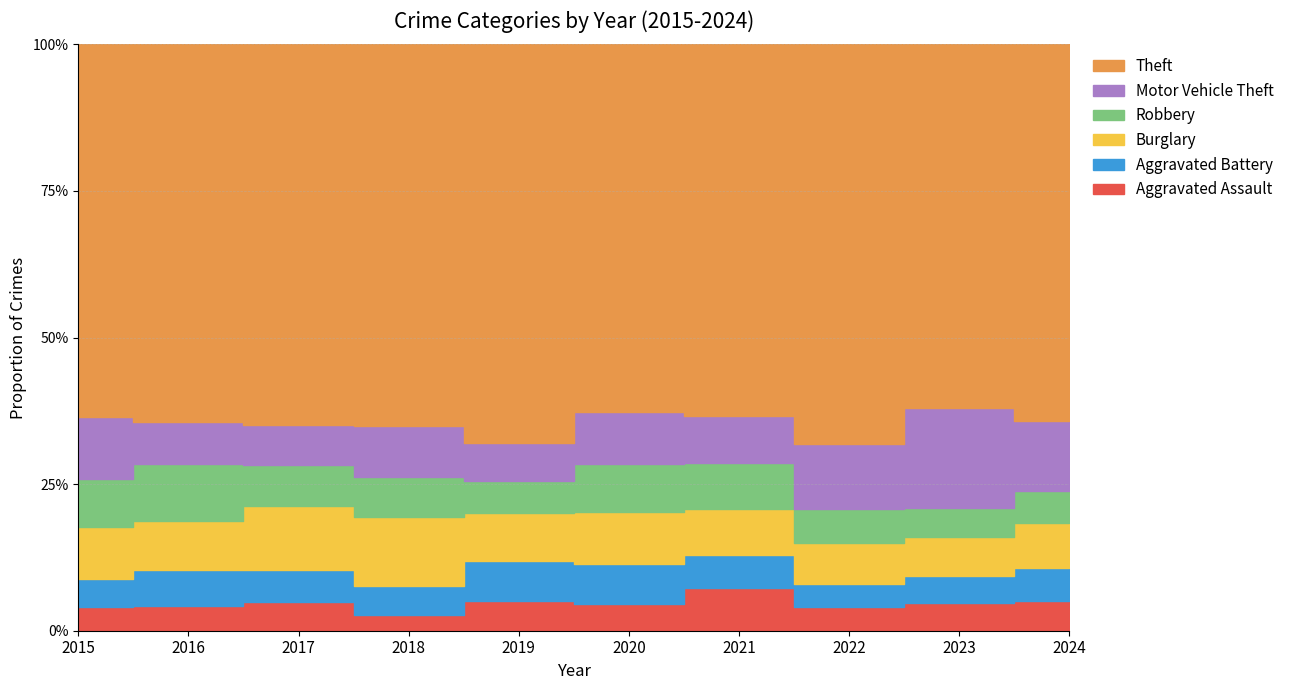

True or false: Theft has more than 0 interior local peaks.

True